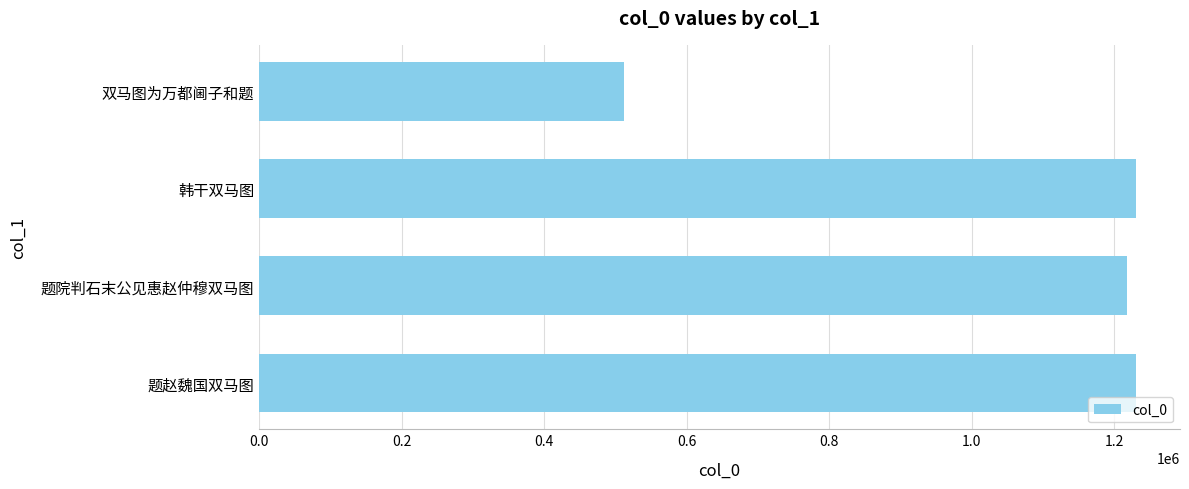

How many bars are there in total?

4